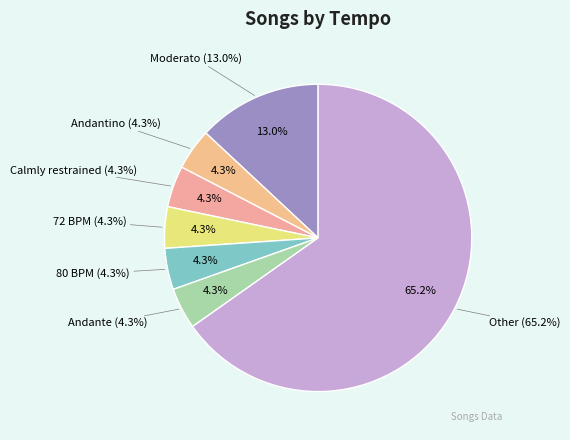

What is the ratio of the value at 72 BPM to the value at Other?

0.1